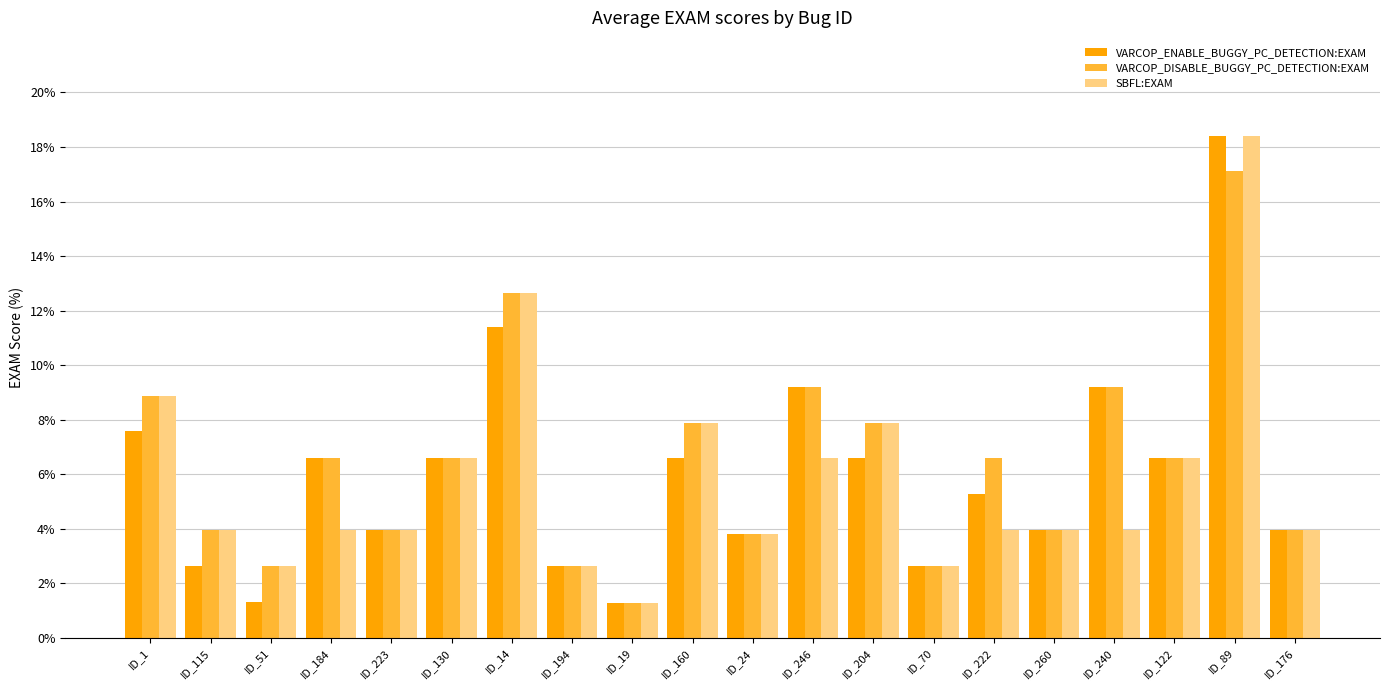

What is the spread (max minus min) of values at ID_89?

1.3